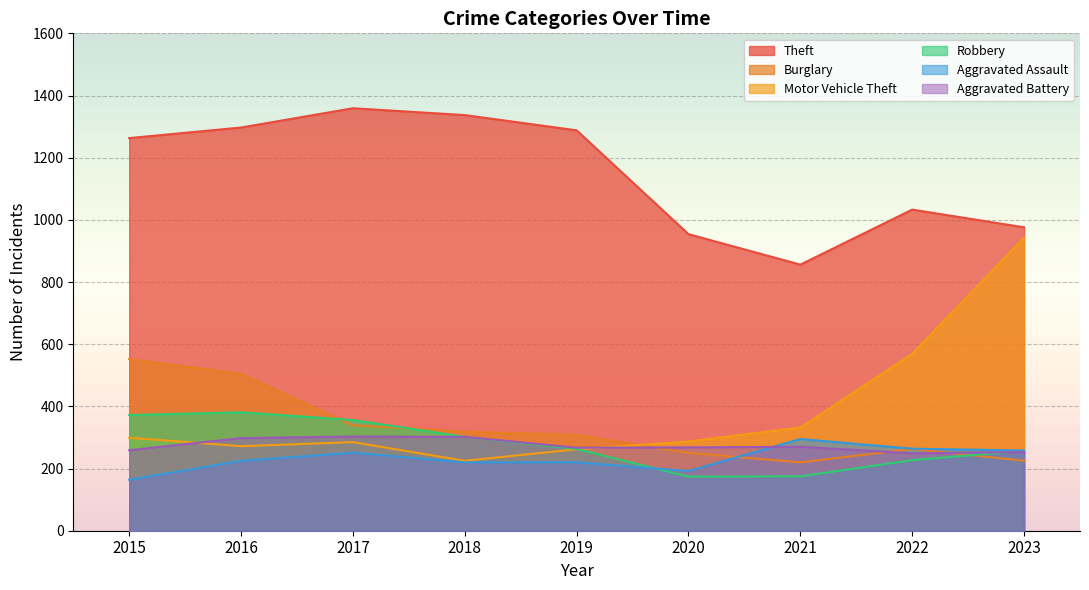

Which category has the highest value across all series?

2017